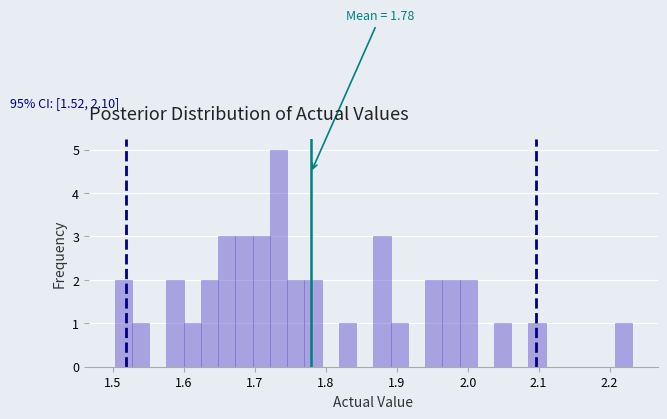

Read against the x-axis, roughly where is the centre of the tallest bar?

1.73